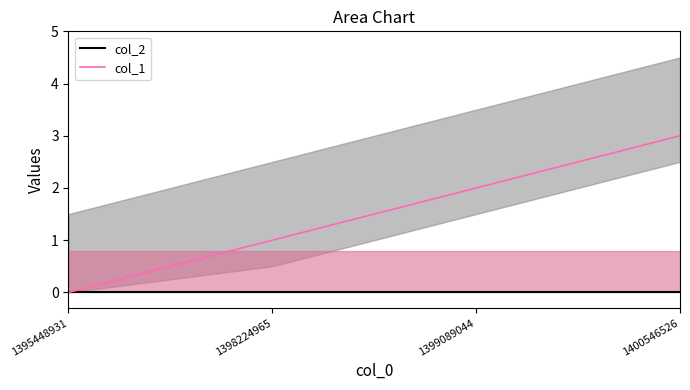

What is the difference between the maximum and minimum values in the col_1 series?

3